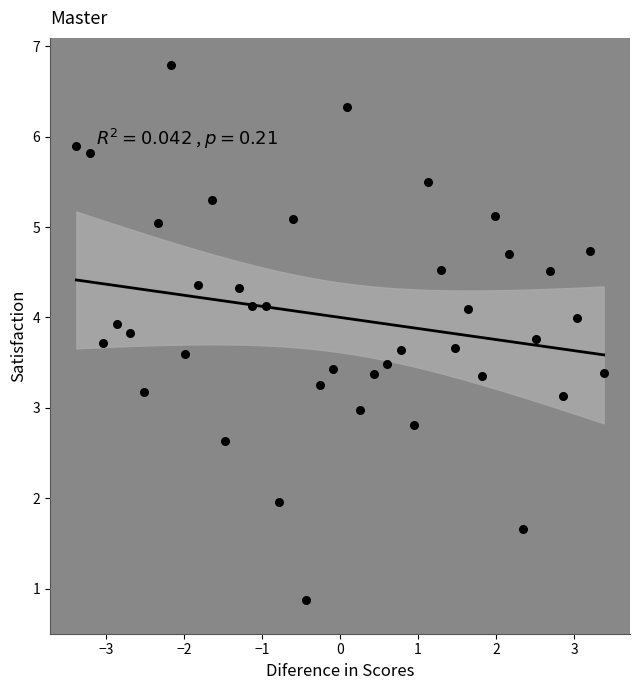

What is the range of X values (max minus min)?

6.8